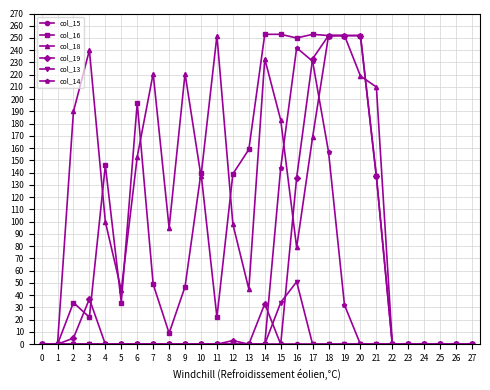

Which series changed the most between 4 and 13?

col_18